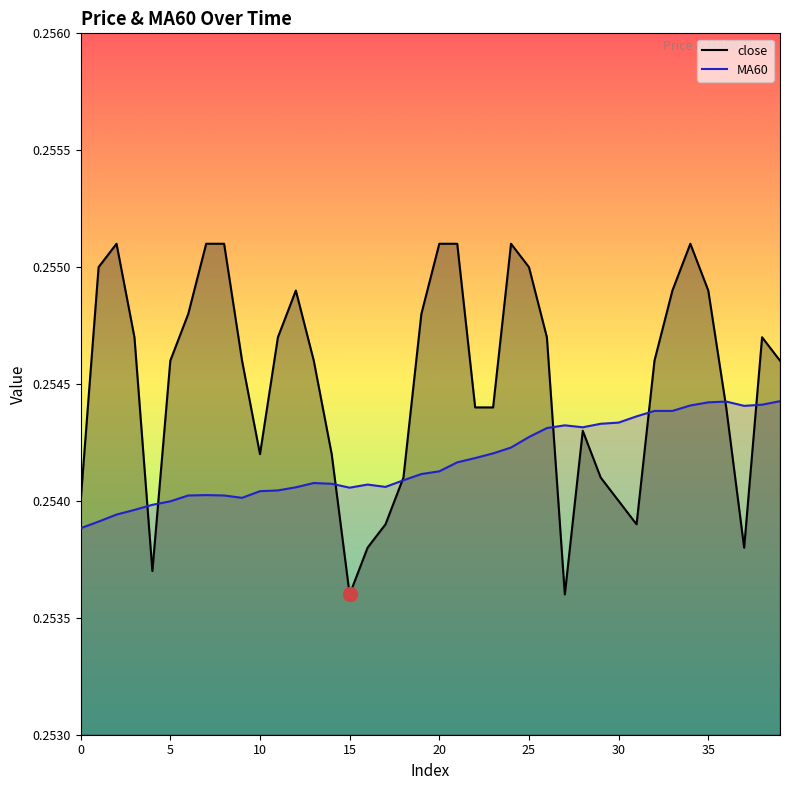

Reading right to left, extract all data points from this chart.

close: 0.3	0.3	0.3	0.3	0.3	0.3	0.3	0.3	0.3	0.3	0.3	0.3	0.3	0.3	0.3	0.3	0.3	0.3	0.3	0.3	0.3	0.3	0.3	0.3	0.3	0.3	0.3	0.3	0.3	0.3	0.3	0.3	0.3	0.3	0.3	0.3	0.3	0.3	0.3	0.3
MA60: 0.3	0.3	0.3	0.3	0.3	0.3	0.3	0.3	0.3	0.3	0.3	0.3	0.3	0.3	0.3	0.3	0.3	0.3	0.3	0.3	0.3	0.3	0.3	0.3	0.3	0.3	0.3	0.3	0.3	0.3	0.3	0.3	0.3	0.3	0.3	0.3	0.3	0.3	0.3	0.3